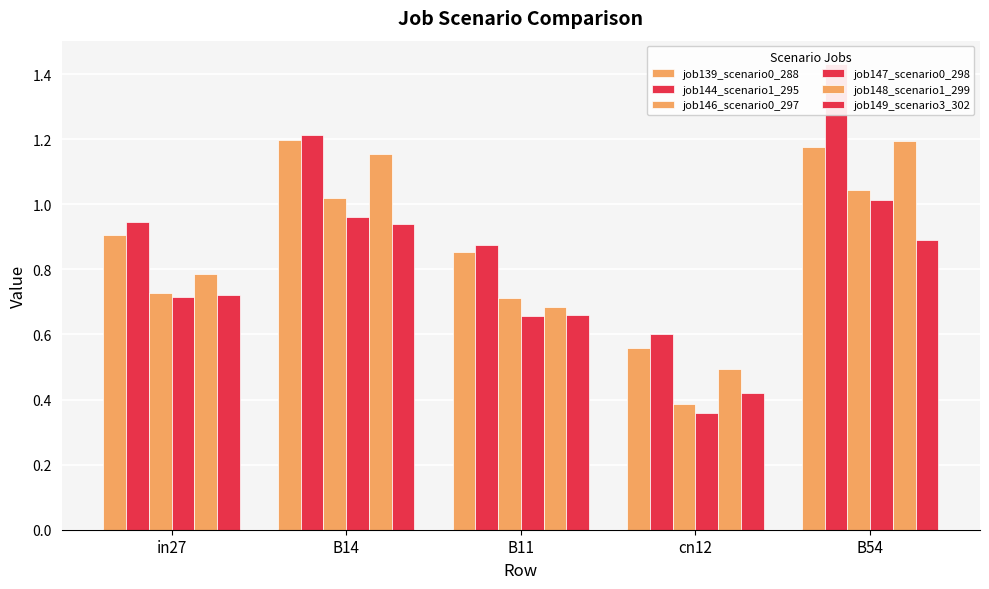

What is the sum of the job147_scenario0_298 values at in27 and cn12?

1.1